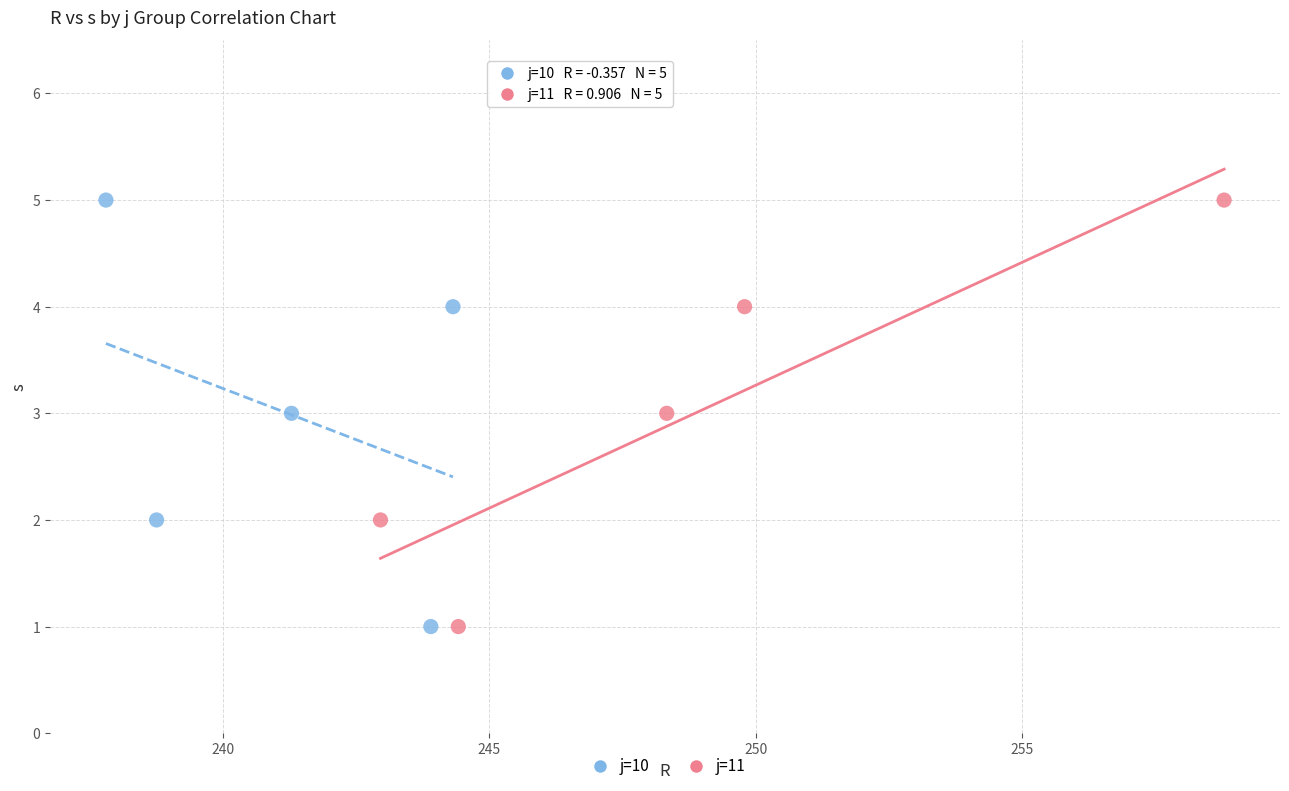

What are all the series names shown in the legend?

j=10, j=11